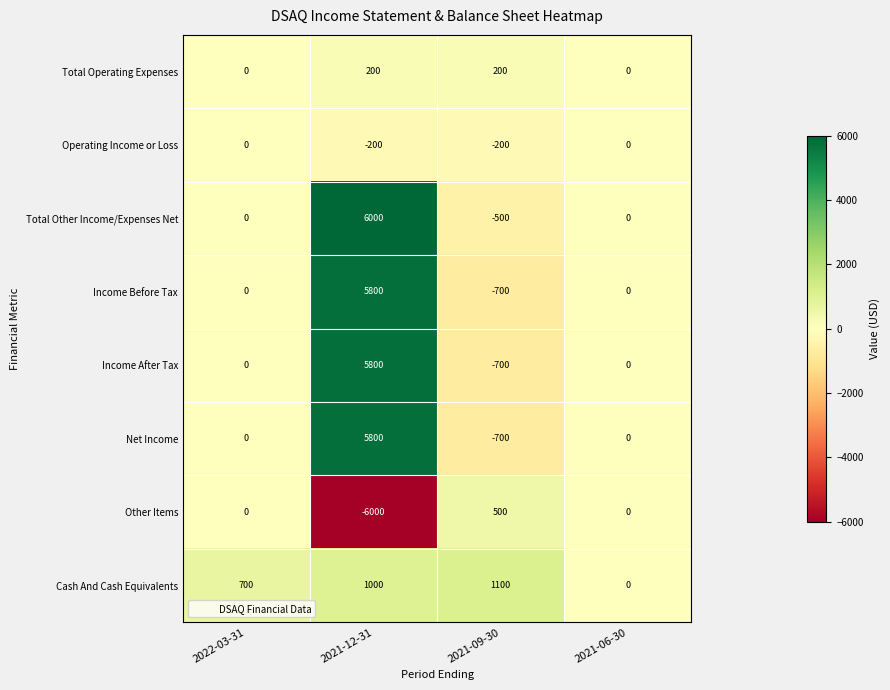

Is it true that Net Income equals 3075 at 2021-12-31?

False